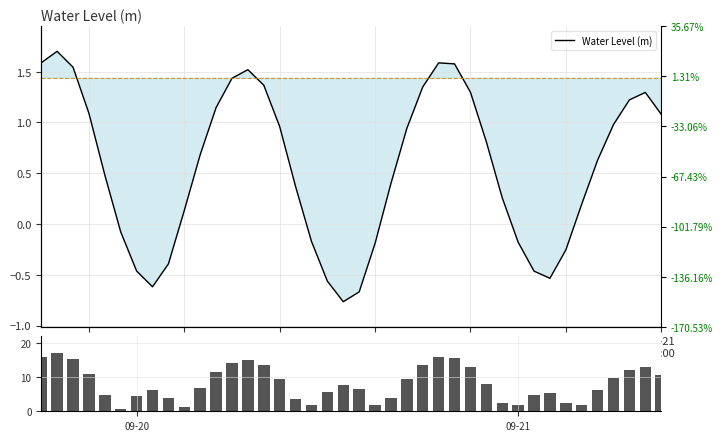

Rank the series by their average value, from highest to lowest.

Volume, Water Level (m)